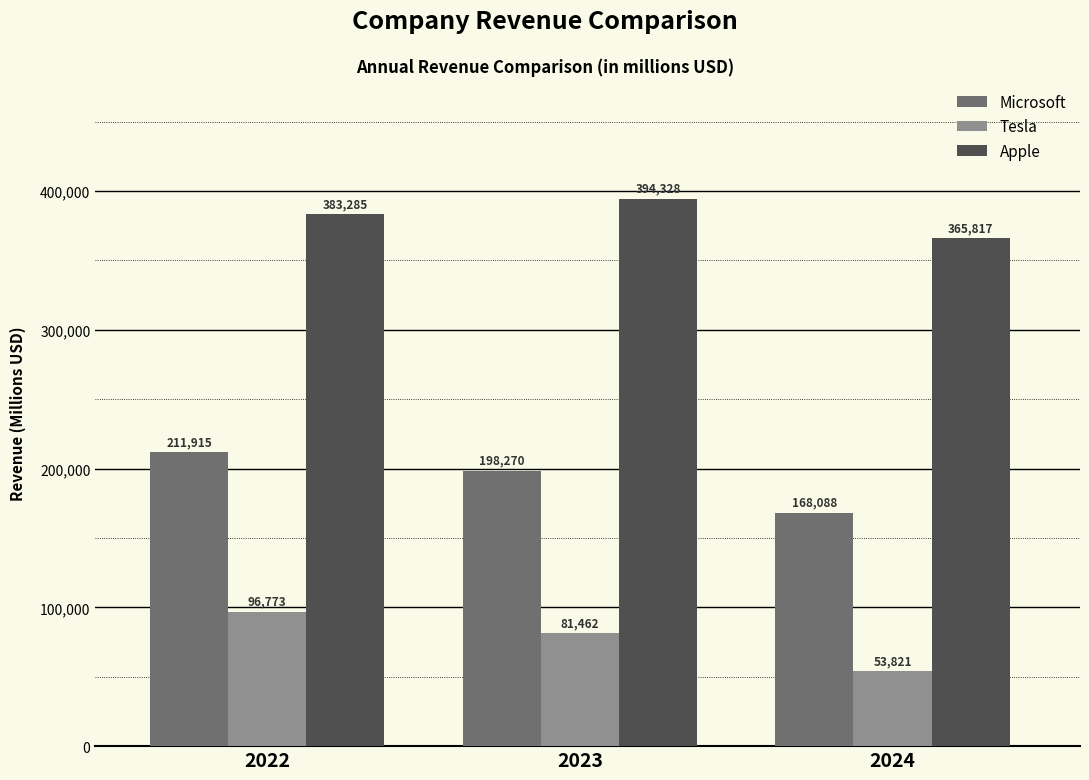

List the labels in order of Microsoft value, smallest first.

2024, 2023, 2022